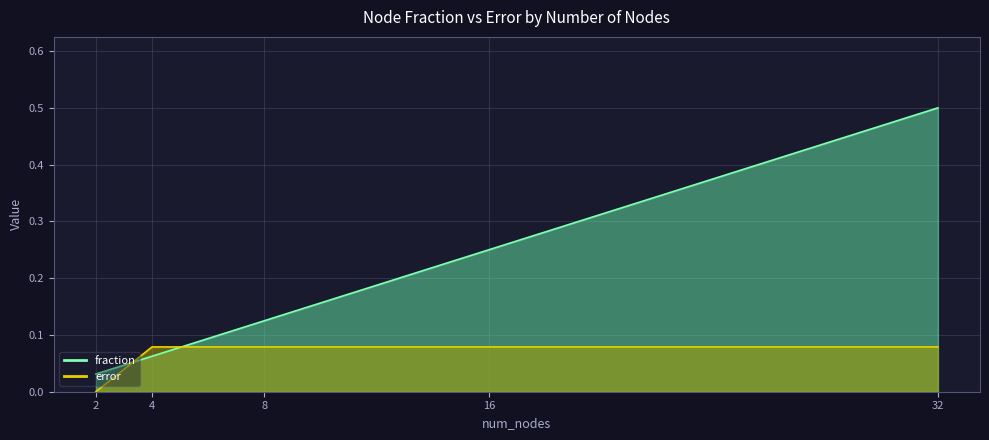

How many lines are shown in the chart?

2